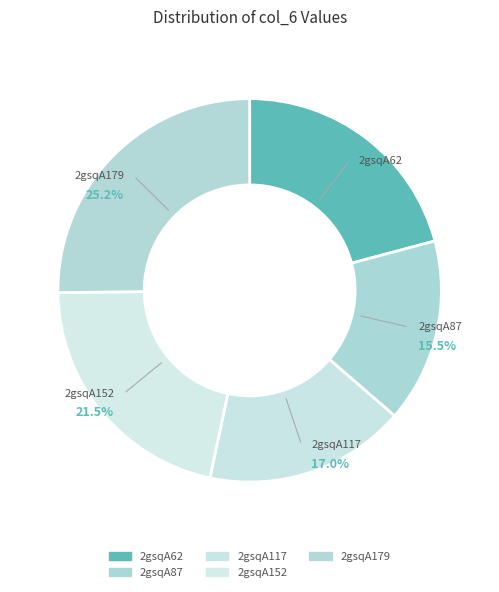

Combined, what portion of the pie is 2gsqA87 and 2gsqA62?

36.4%